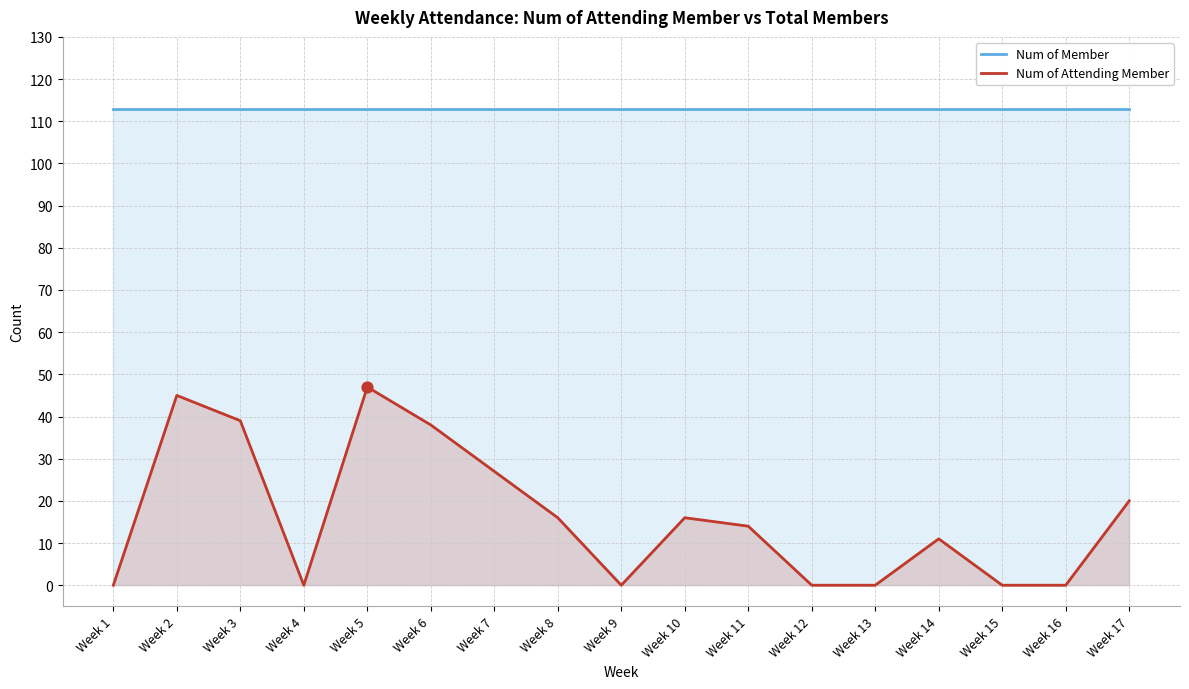

Which series has the largest Y range (max minus min)?

Num of Attending Member